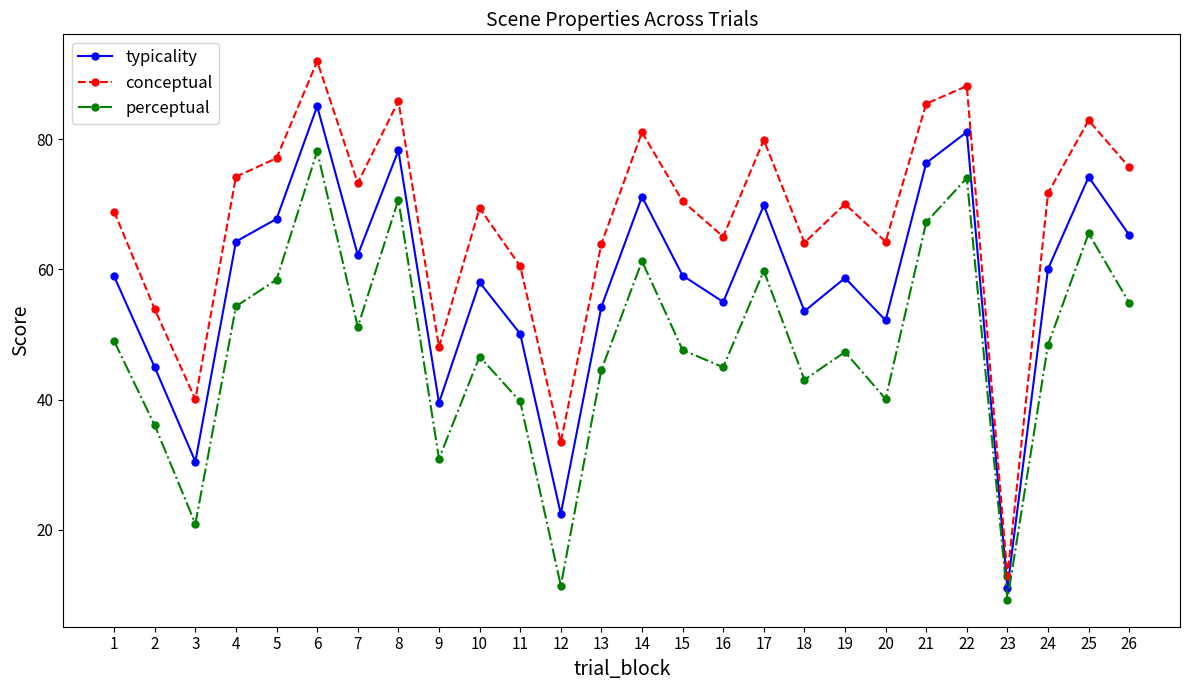

How many interior local peaks does the perceptual series have?

8